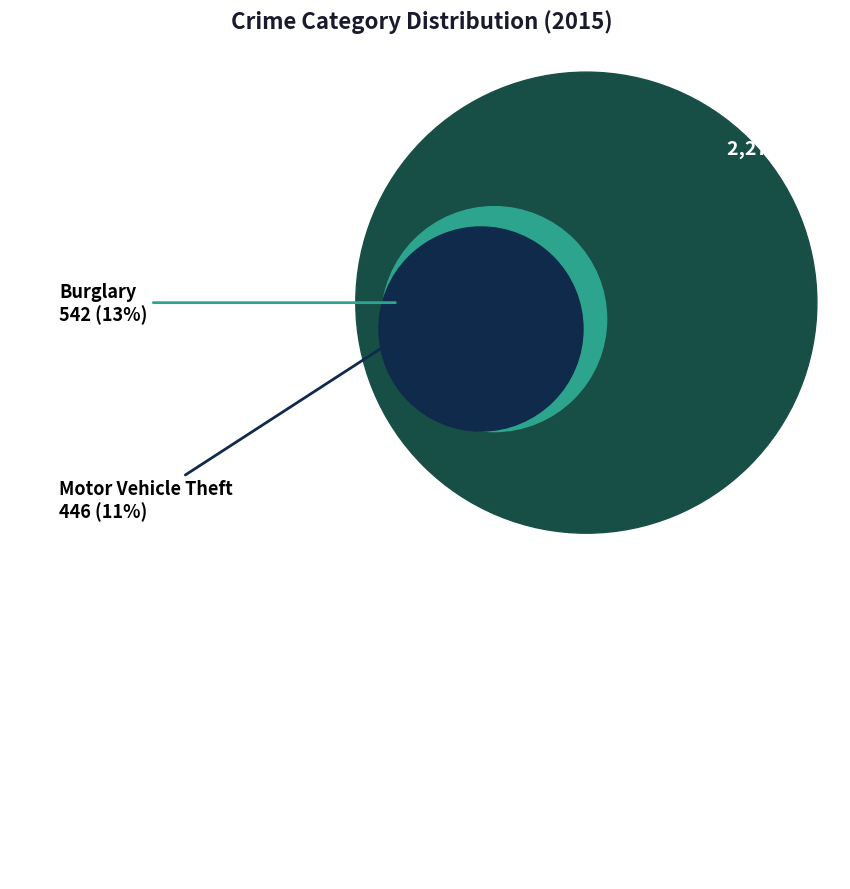

Which category has the biggest portion of the pie?

Theft